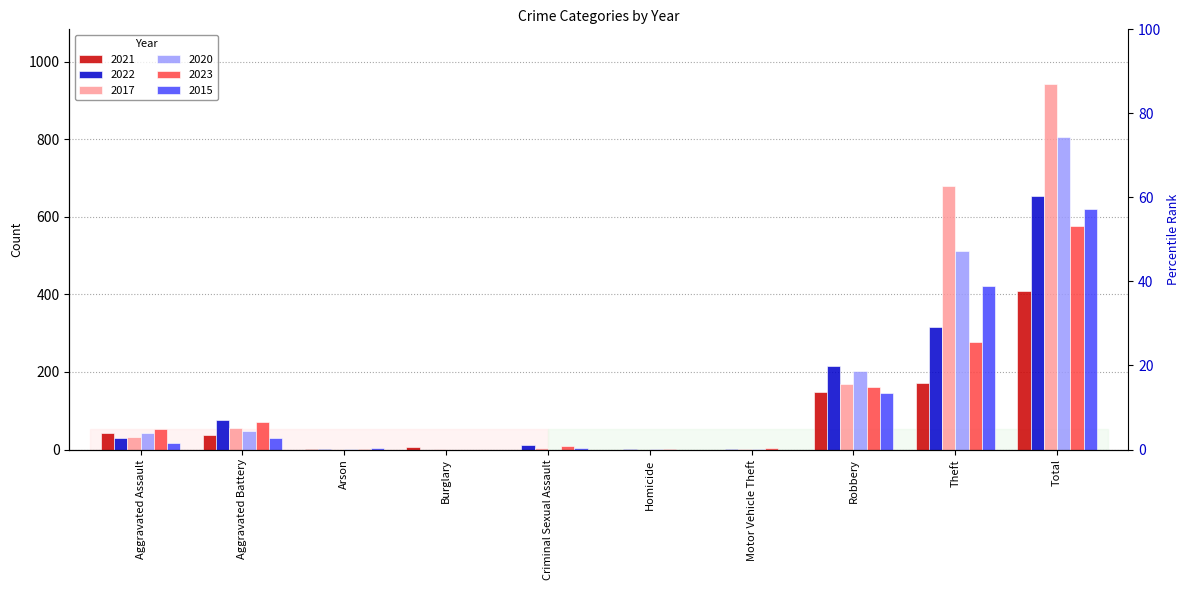

The 2017 series shows 170 at Robbery. True or false?

True